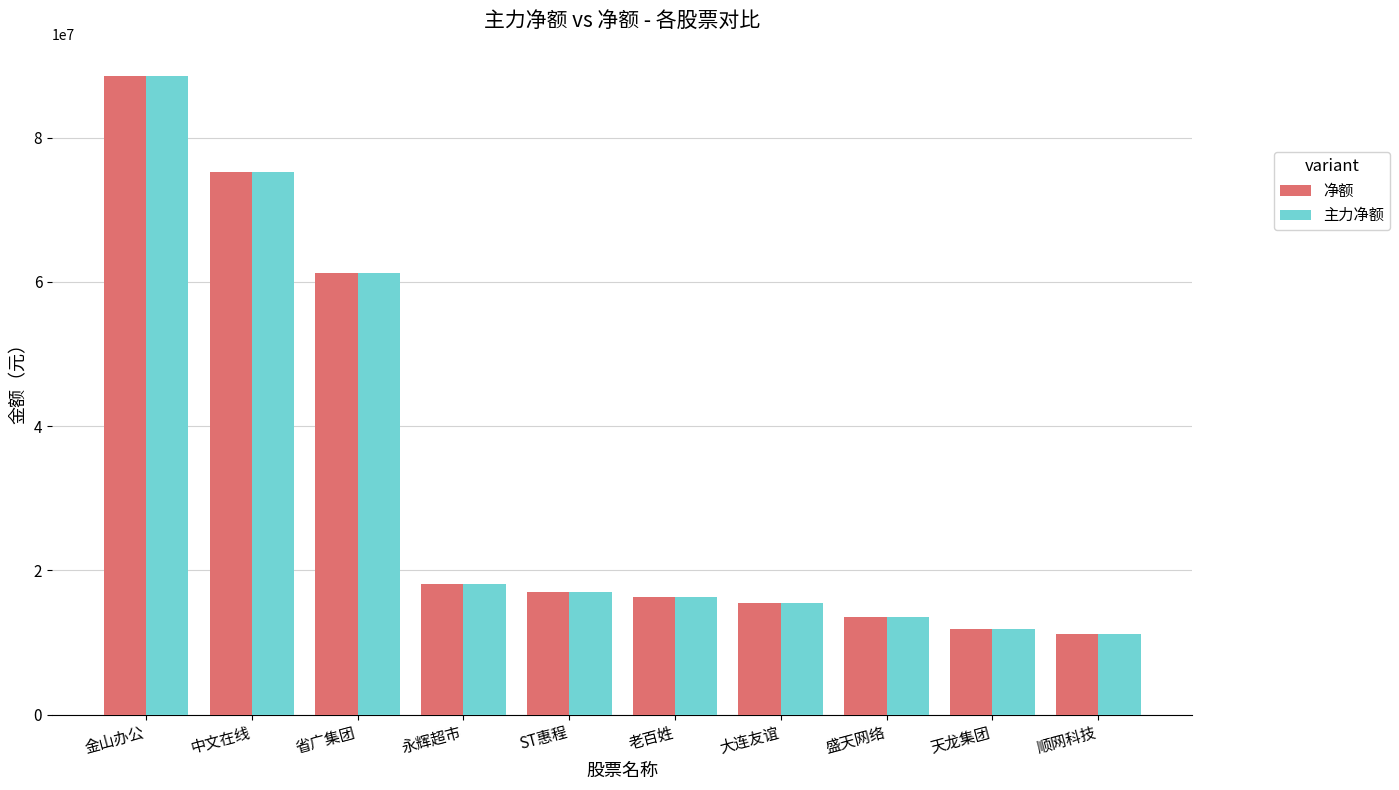

What position from the left is 金山办公?

1